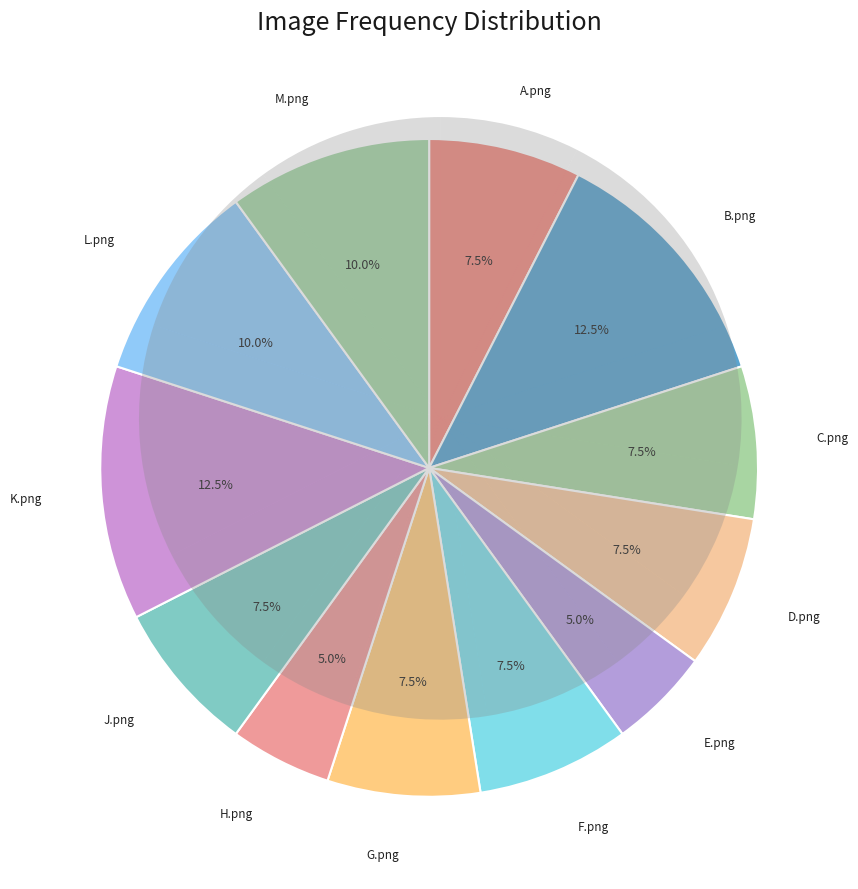

Which category has the smallest portion of the pie?

E.png